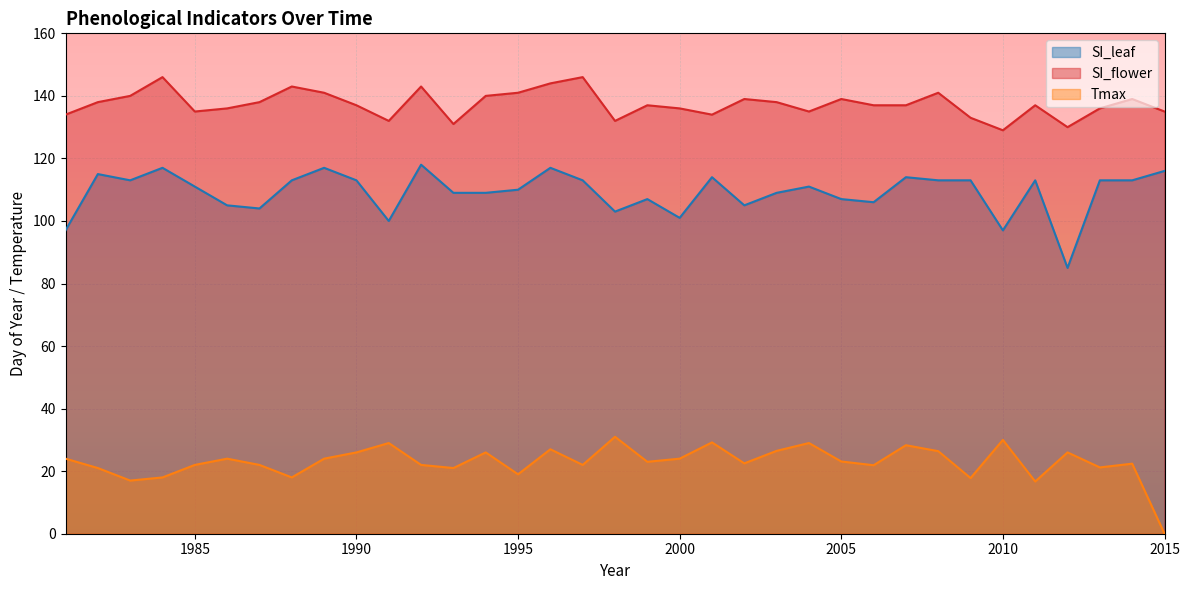

How many interior local valleys does the SI_flower series have?

8